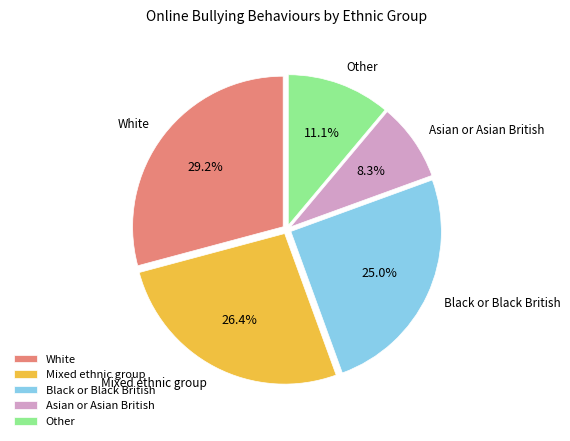

Does Asian or Asian British account for over 50% of the chart?

No